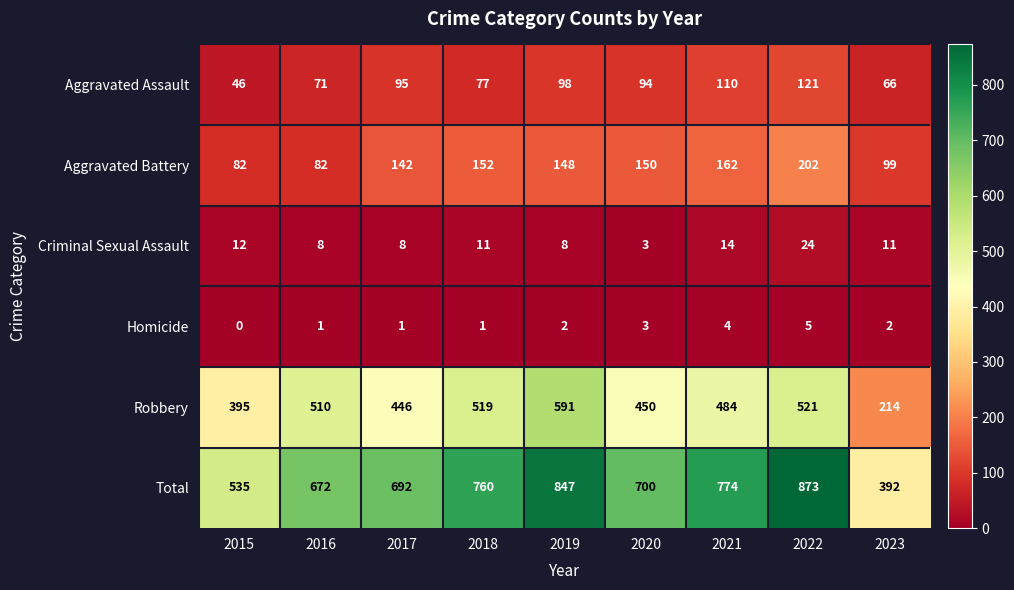

Is it true that Criminal Sexual Assault equals 10 at 2022?

False